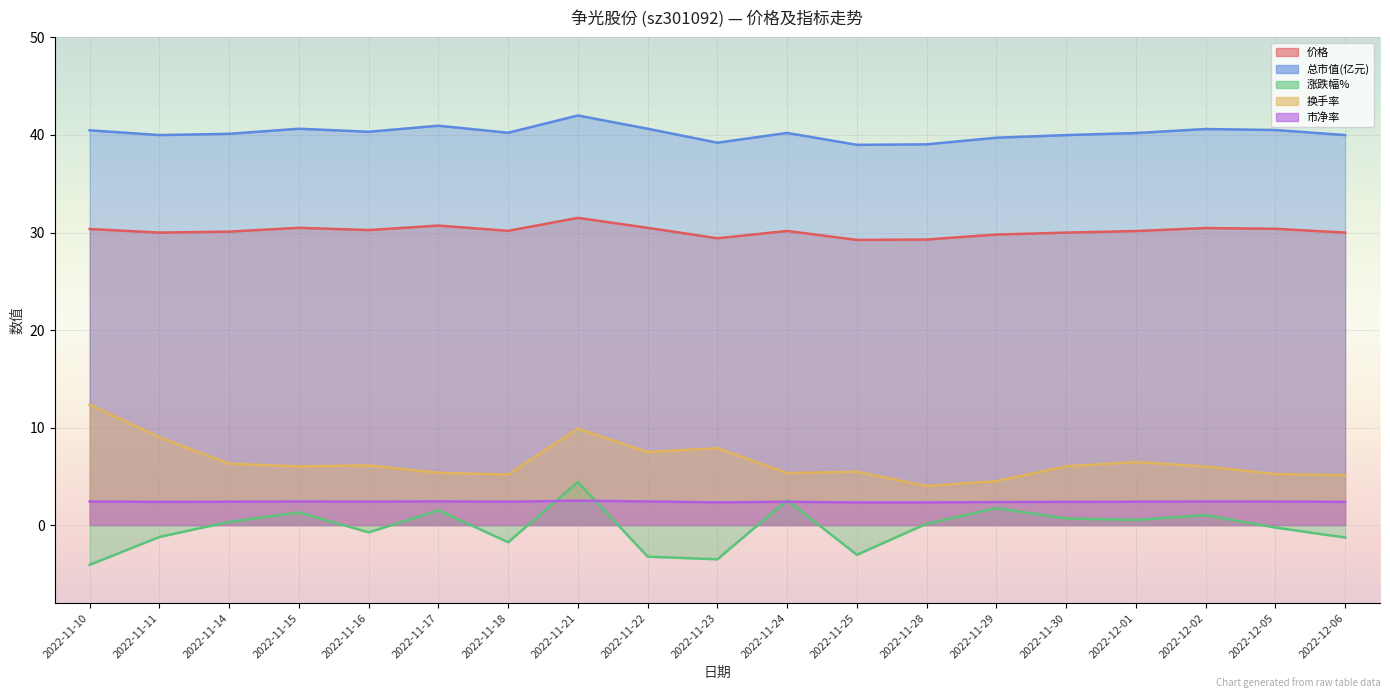

Which has a higher value, 2022-11-21 or 2022-12-02?

2022-11-21